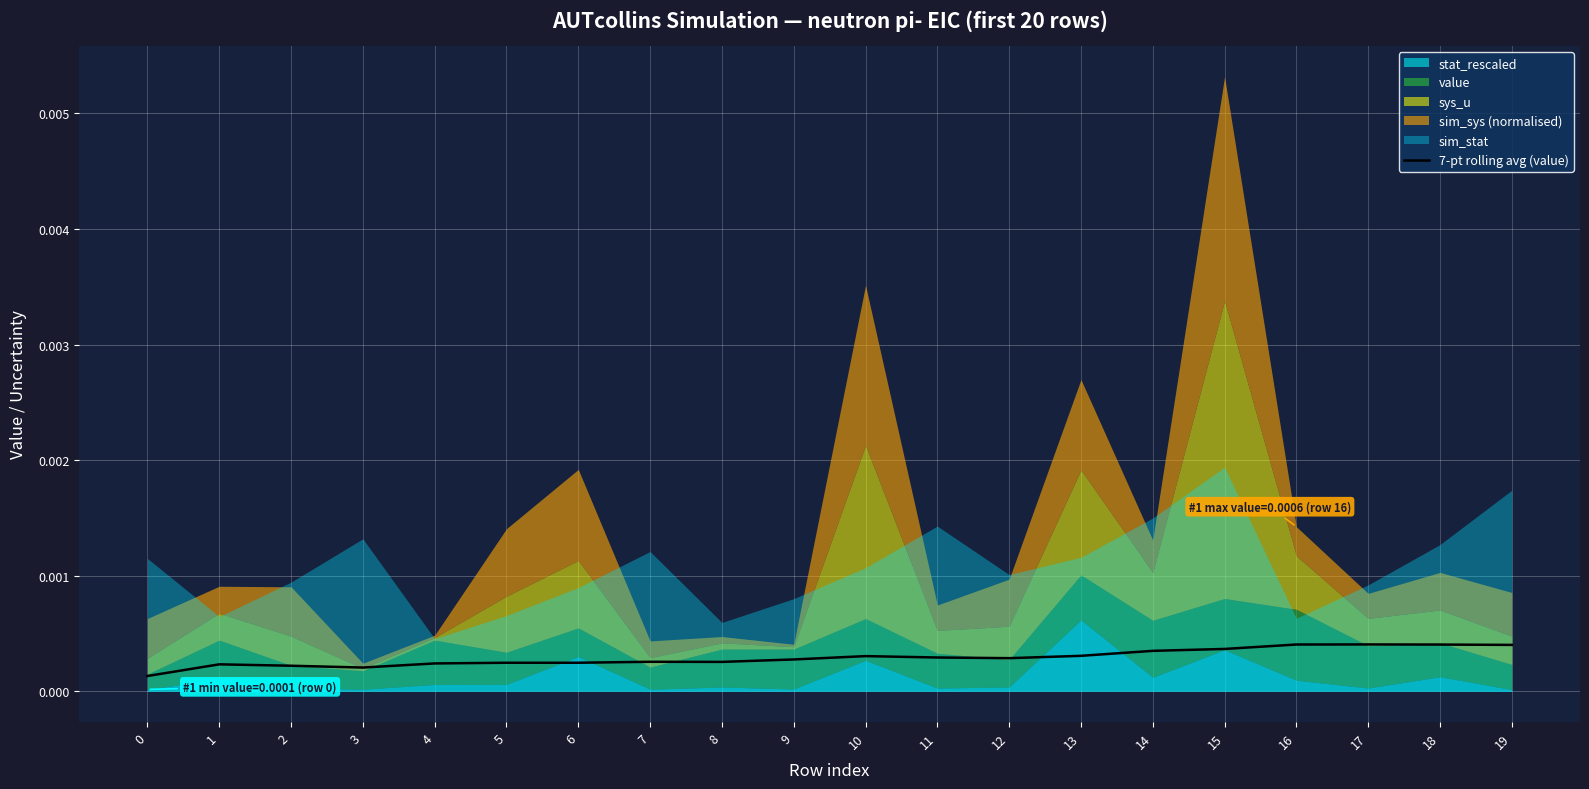

Rank the categories by value from lowest to highest.

0, 3, 2, 1, 4, 6, 5, 8, 7, 9, 12, 11, 10, 13, 14, 15, 19, 18, 16, 17